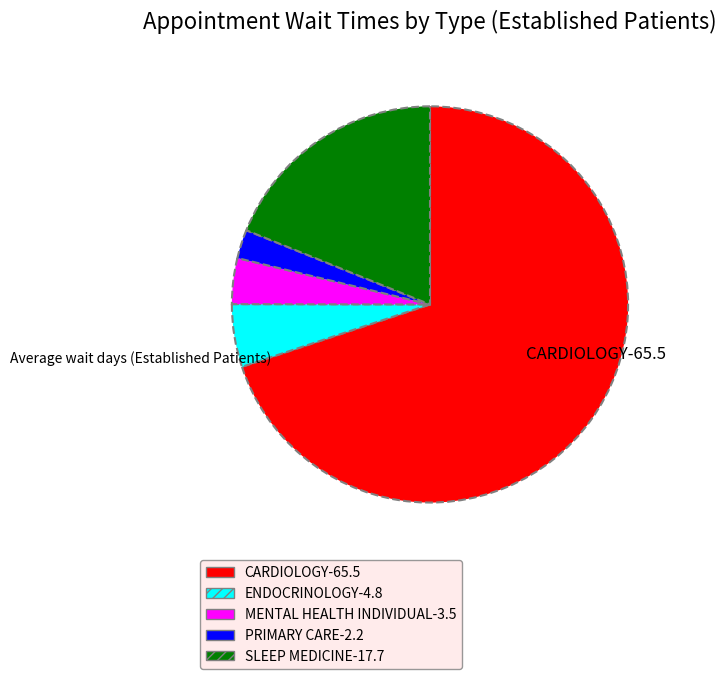

The SLEEP MEDICINE slice represents 19% of the pie. True or false?

True